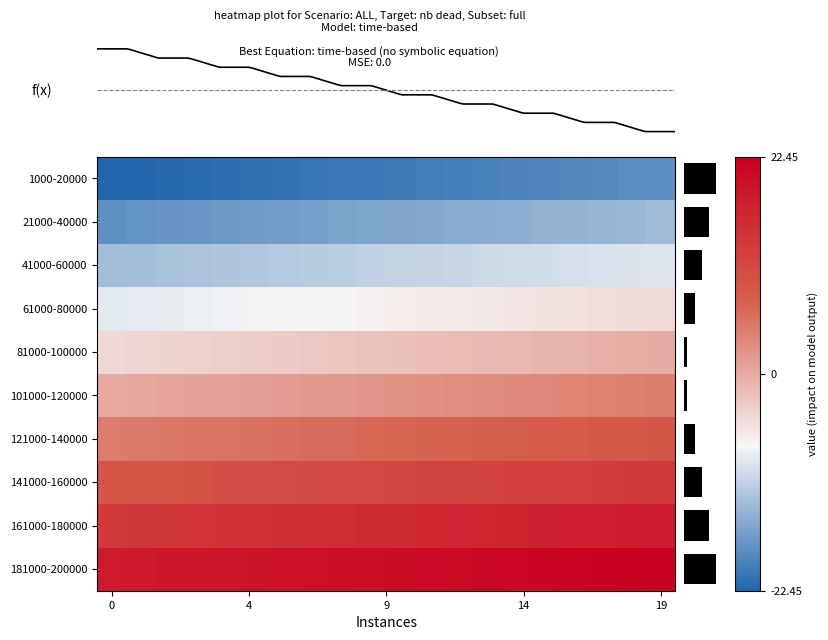

What is the maximum value for 101000-120000?

4.4